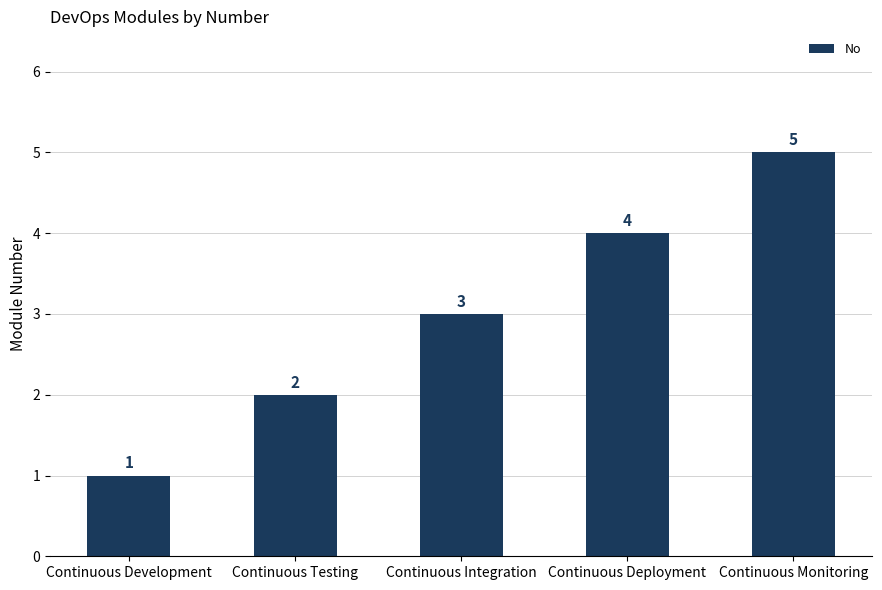

Which has a higher value, Continuous Deployment or Continuous Monitoring?

Continuous Monitoring